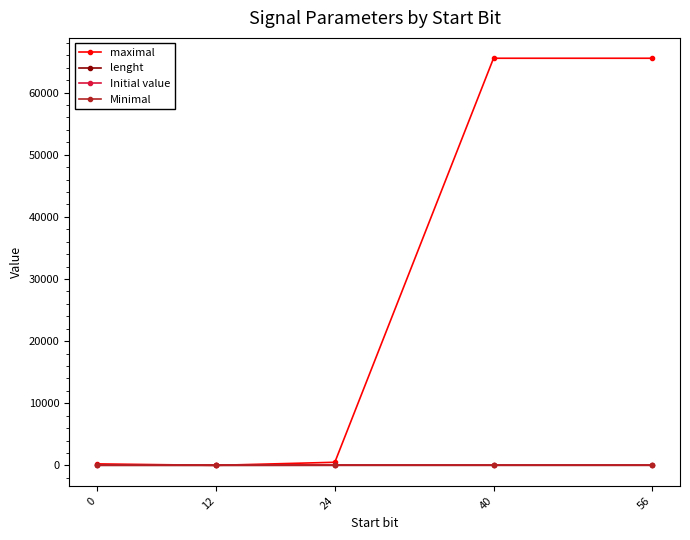

What is the average value of the maximal series?

26370.4